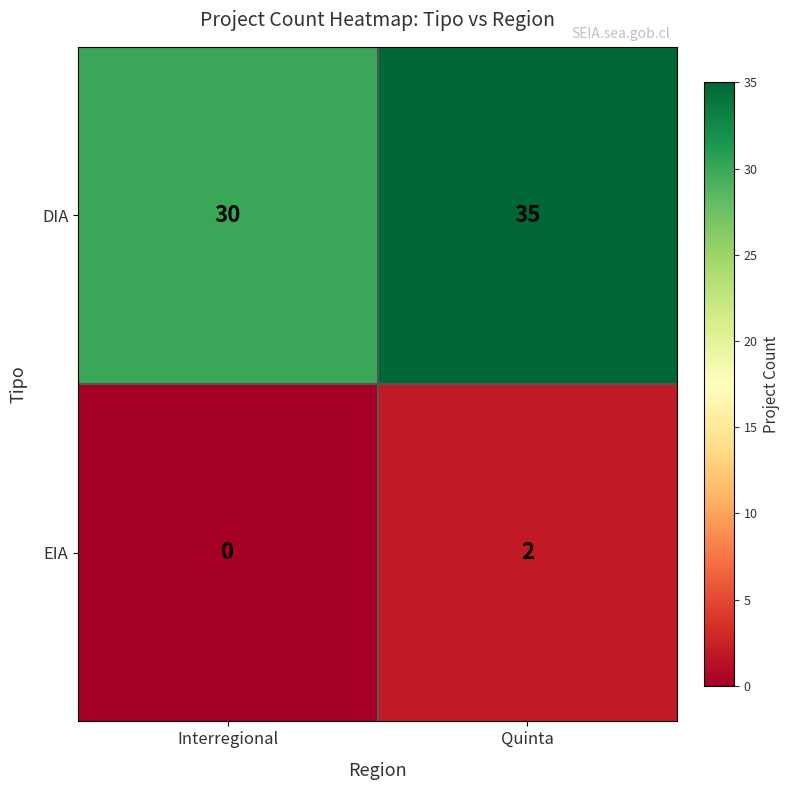

Where is EIA nearest to the value 1?

Interregional